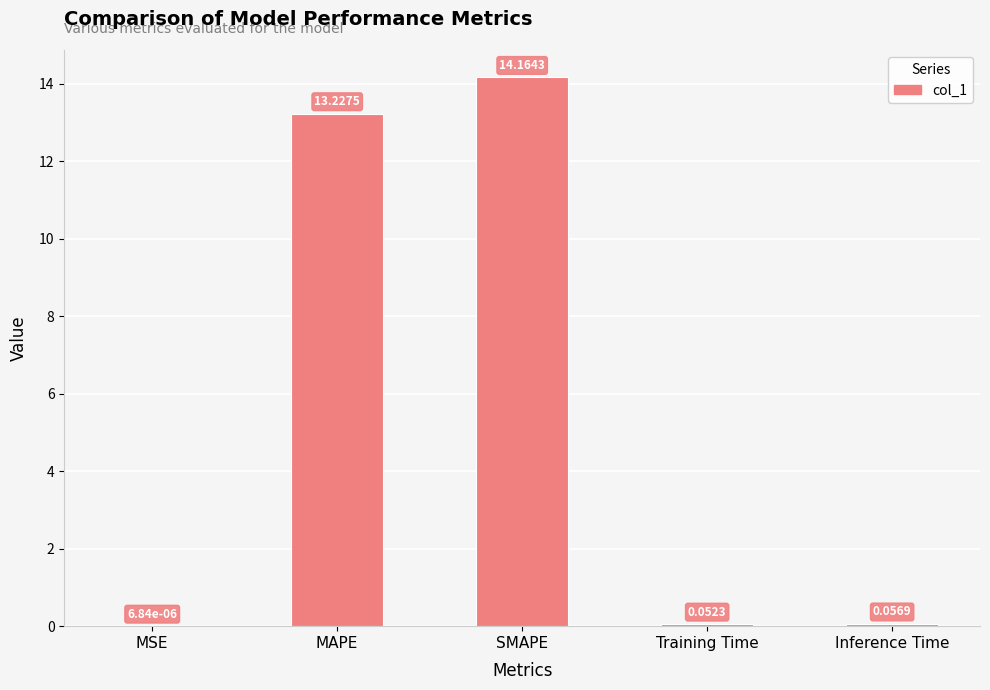

What is the sum of the values at MAPE and Training Time?

13.3